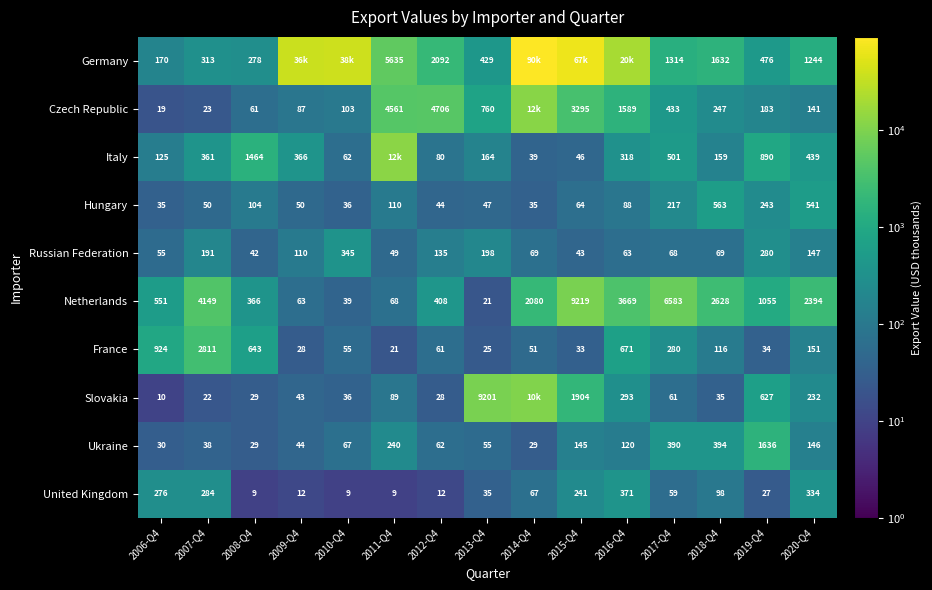

The Czech Republic series shows 49 at 2009-Q4. True or false?

False